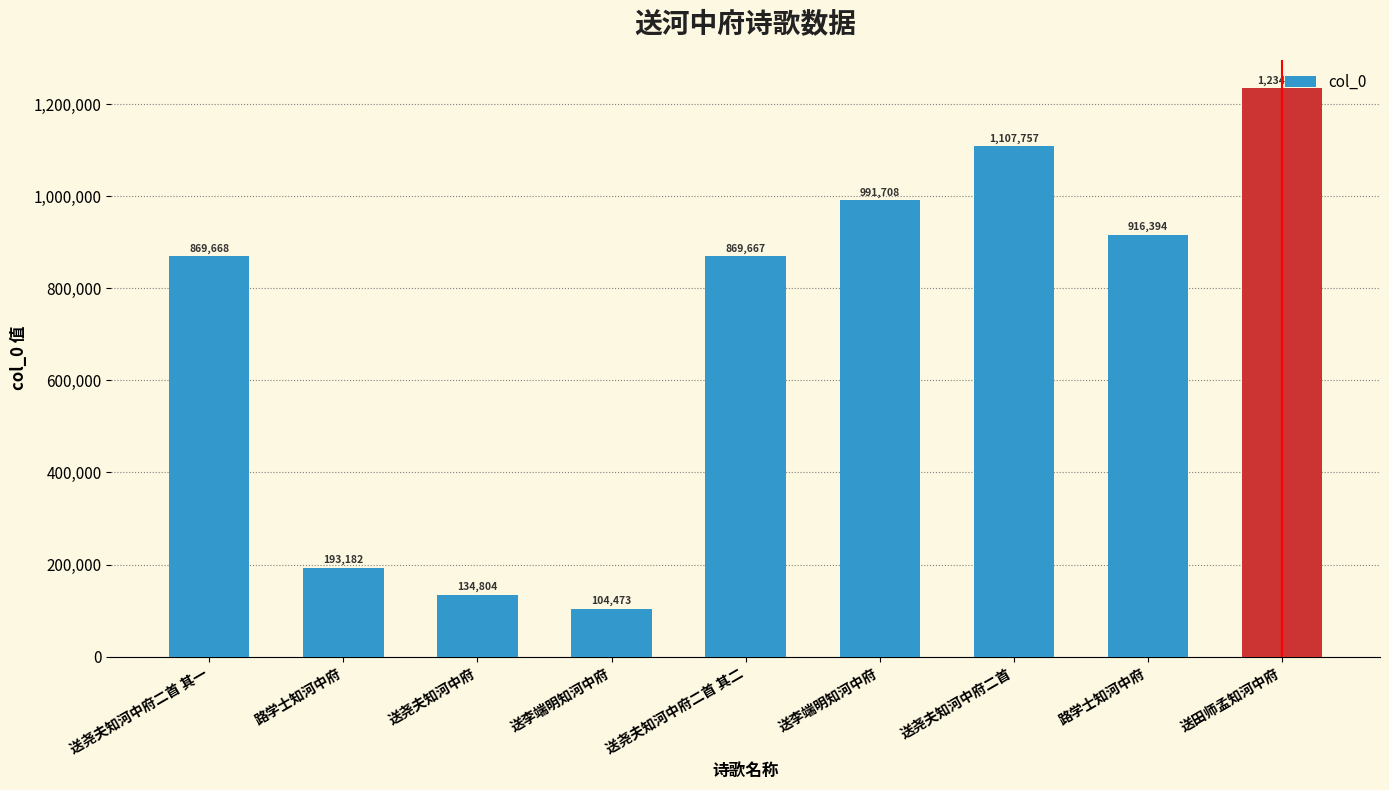

List the labels in order of value, smallest first.

送李端明知河中府, 送尧夫知河中府, 路学士知河中府, 送尧夫知河中府二首 其二, 送尧夫知河中府二首 其一, 路学士知河中府, 送李端明知河中府, 送尧夫知河中府二首, 送田师孟知河中府